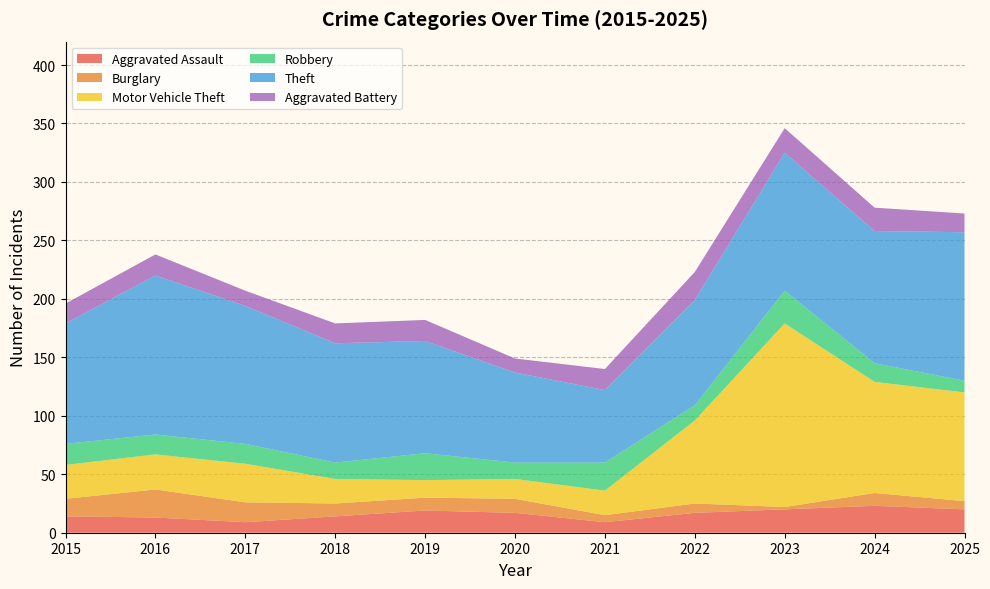

Reading left to right, extract all data points from this chart.

Aggravated Assault: 2015=14	2016=13	2017=9	2018=14	2019=19	2020=17	2021=9	2022=17	2023=20	2024=23	2025=20
Burglary: 2015=15	2016=24	2017=17	2018=11	2019=11	2020=12	2021=6	2022=8	2023=2	2024=11	2025=7
Motor Vehicle Theft: 2015=29	2016=30	2017=33	2018=21	2019=15	2020=17	2021=21	2022=71	2023=157	2024=95	2025=93
Robbery: 2015=18	2016=17	2017=17	2018=14	2019=23	2020=14	2021=24	2022=13	2023=28	2024=16	2025=10
Theft: 2015=103	2016=136	2017=118	2018=102	2019=96	2020=77	2021=62	2022=90	2023=118	2024=113	2025=127
Aggravated Battery: 2015=17	2016=18	2017=13	2018=17	2019=18	2020=12	2021=18	2022=24	2023=21	2024=20	2025=16